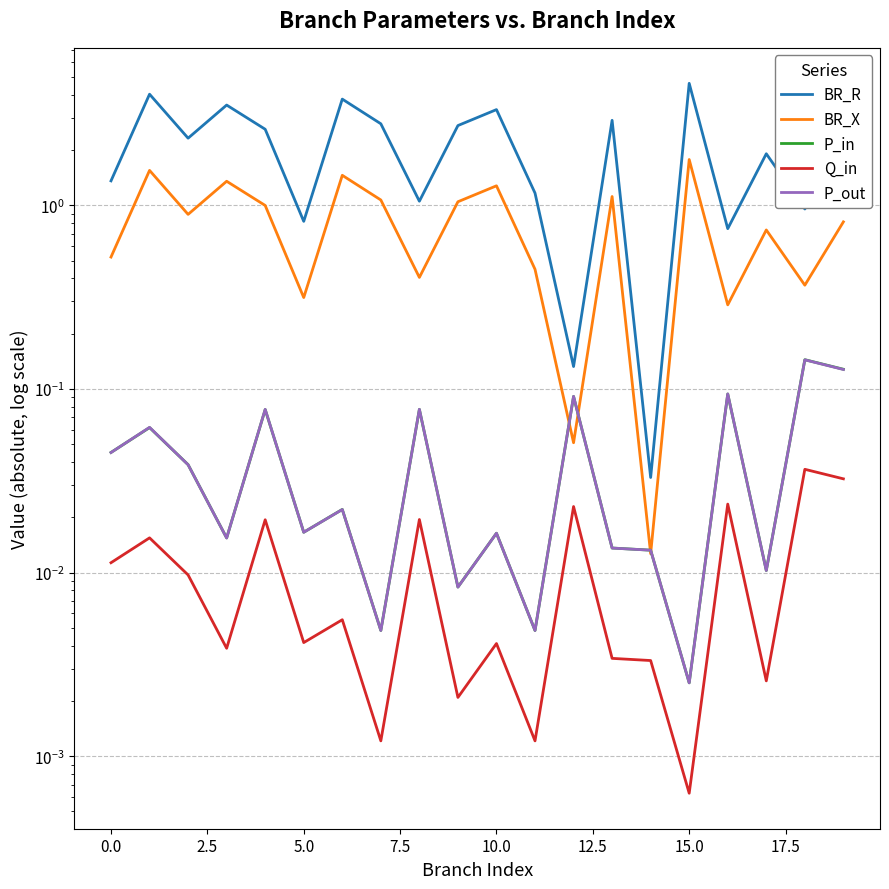

What is the label of the 16th point from the left?

15